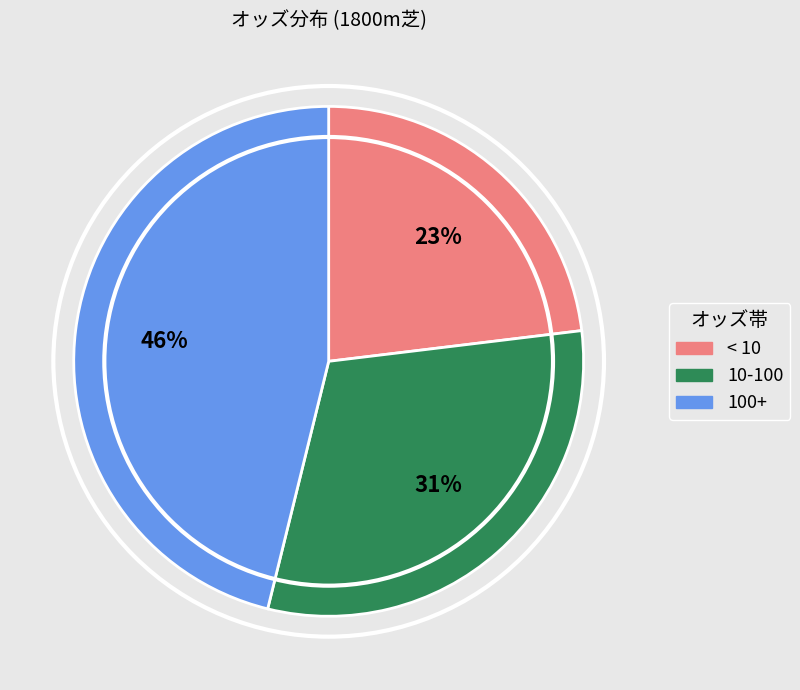

How many slices are in this pie chart?

3